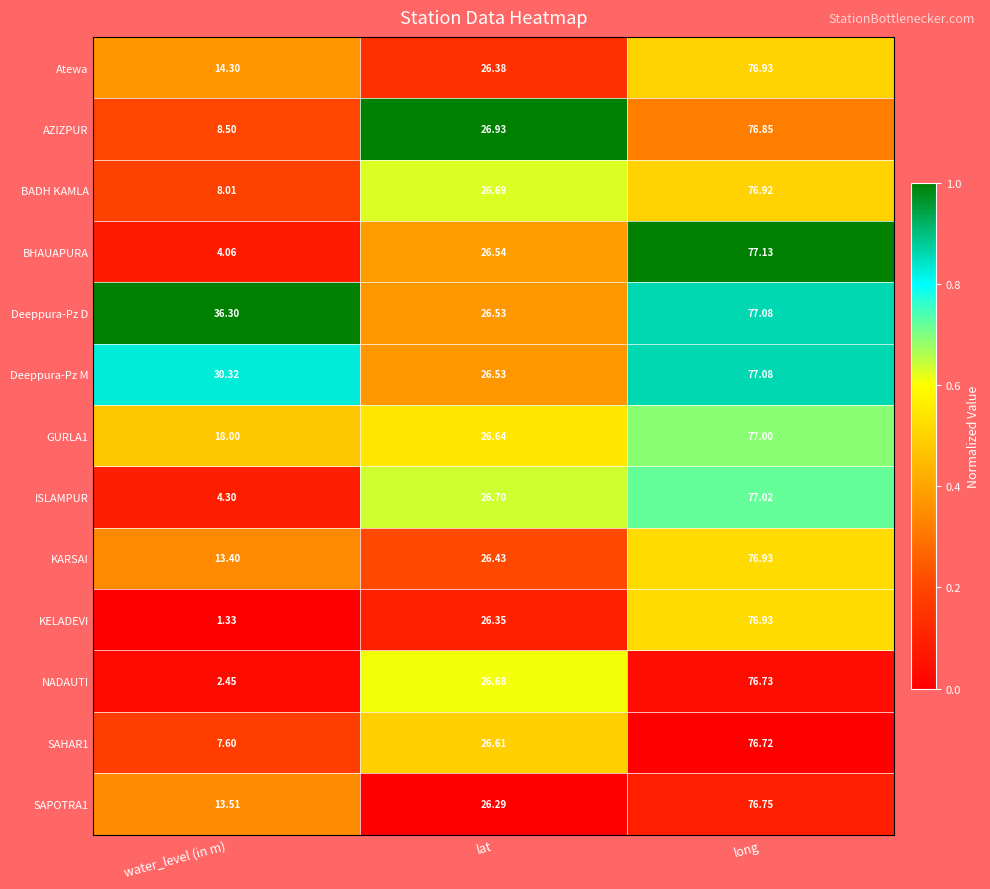

Count the number of data series in this chart.

13